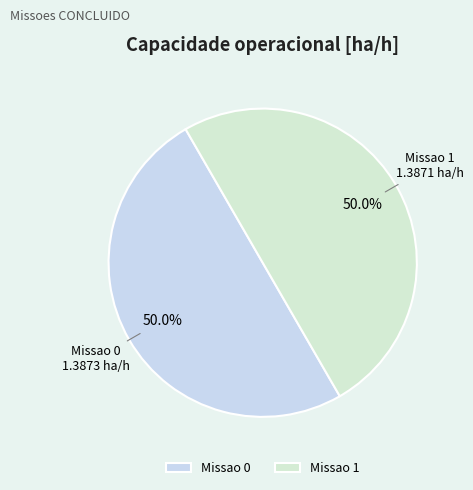

Approximately how many times larger is the value at Missao 0 compared to Missao 1?

1.0